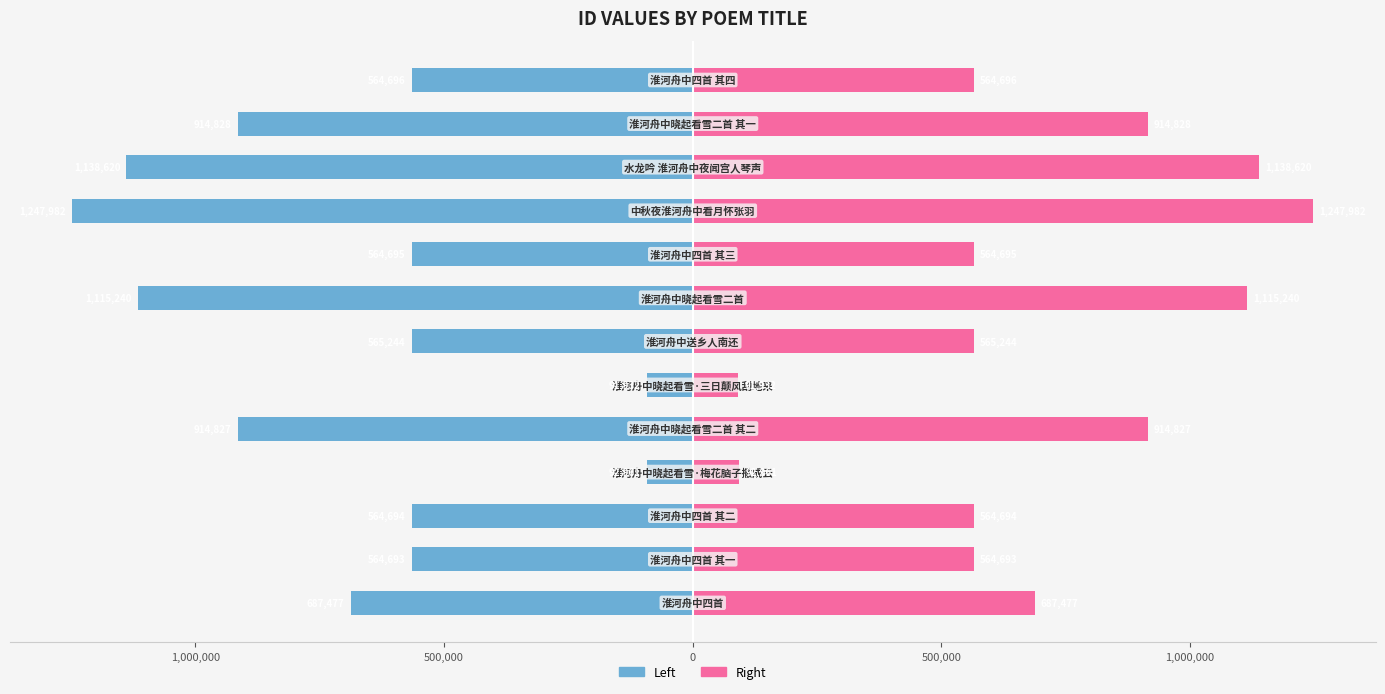

Read the col_0 (Right) value at 11.

914828